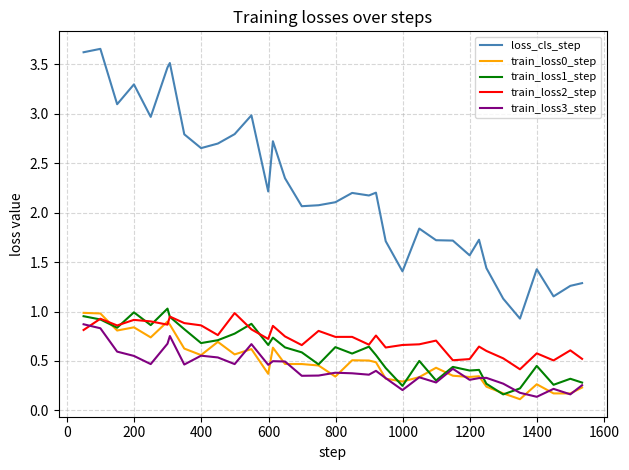

True or false: loss_cls_step and train_loss3_step intersect in this chart.

False